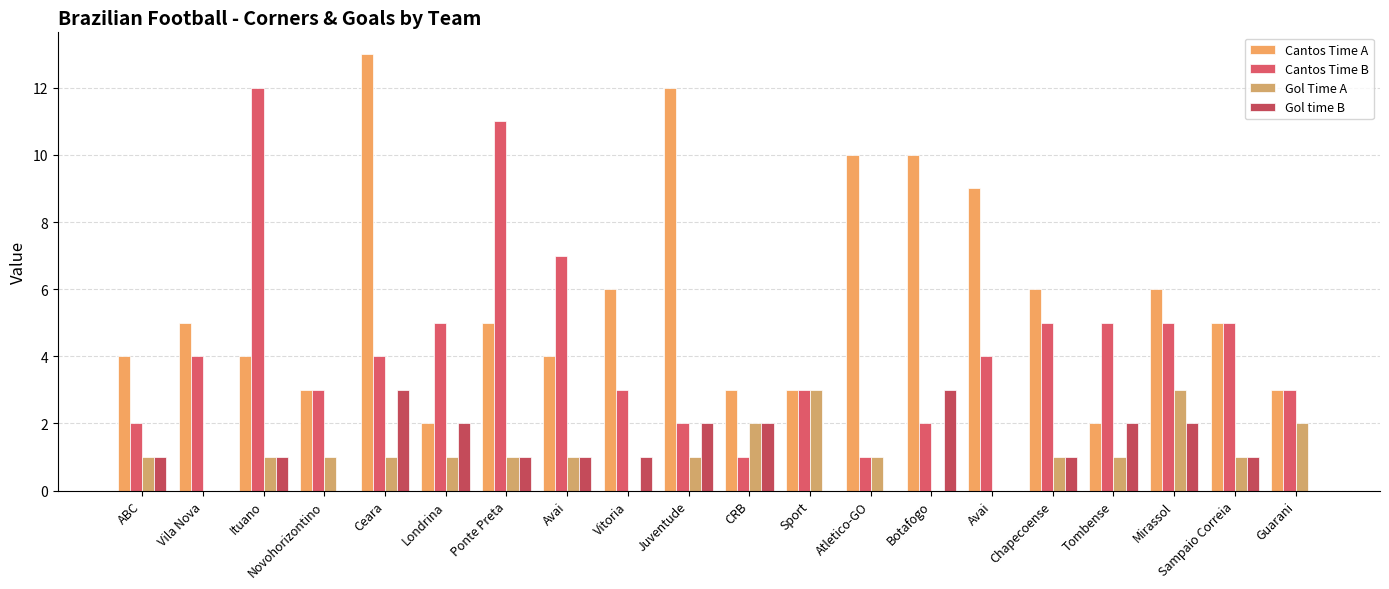

What is the label of the 18th bar from the right?

Ituano